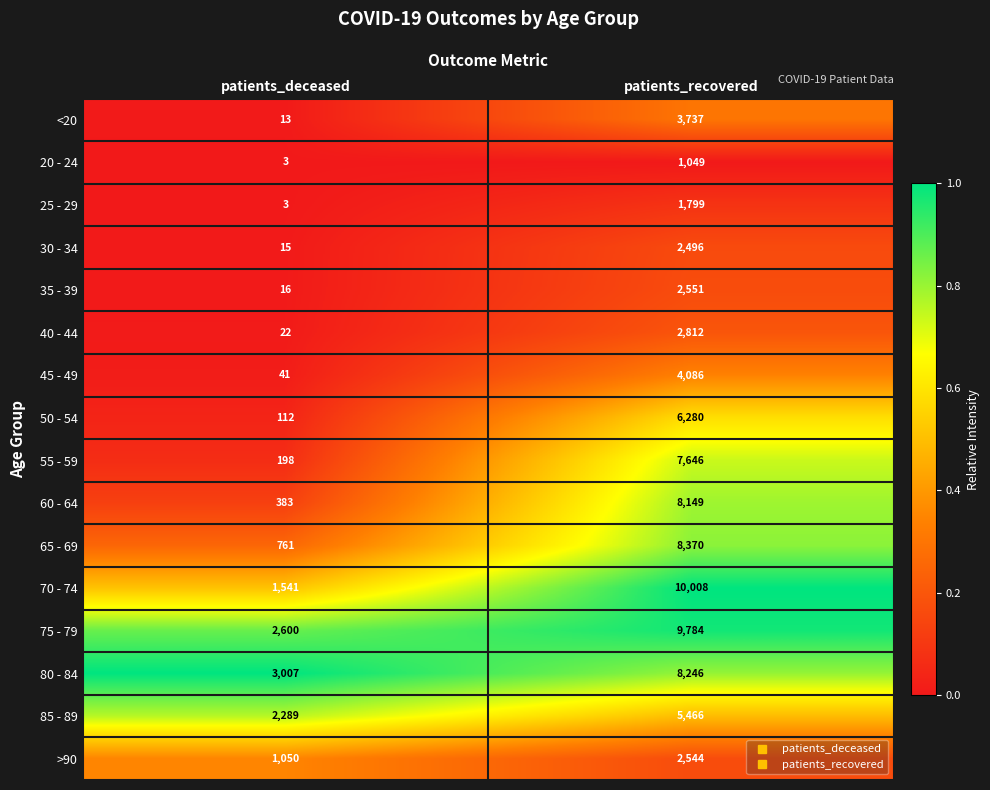

What is the sum of the <20 values at patients_recovered and patients_deceased?

3750